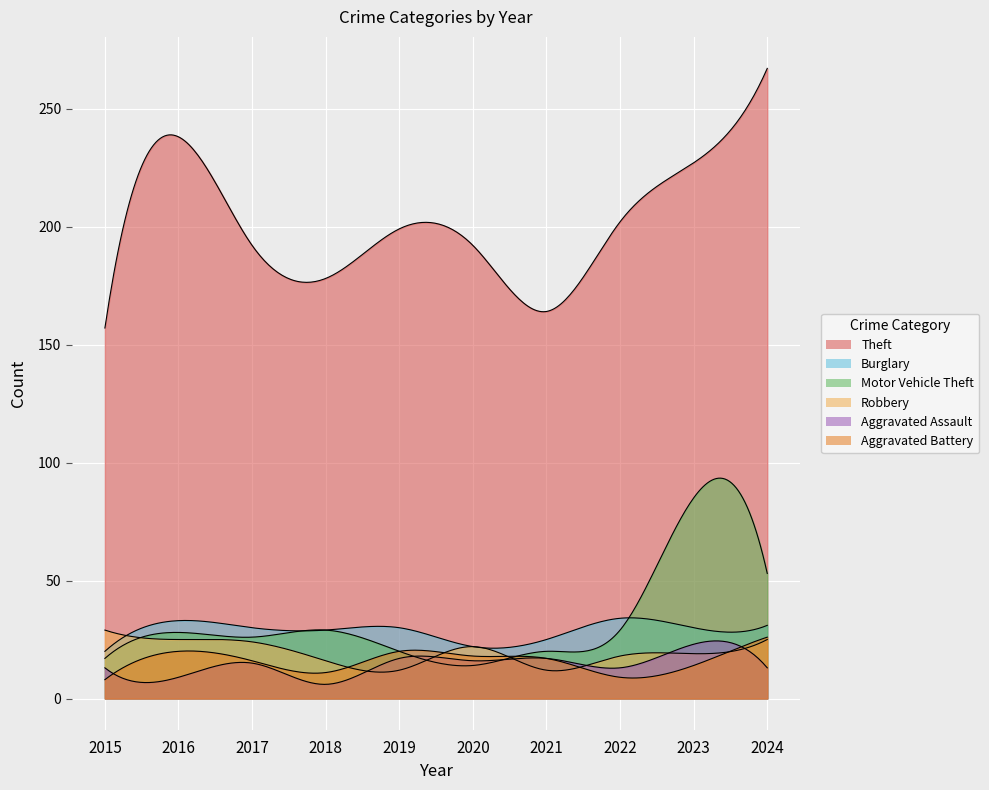

At which label is Robbery closest to 20?

2023